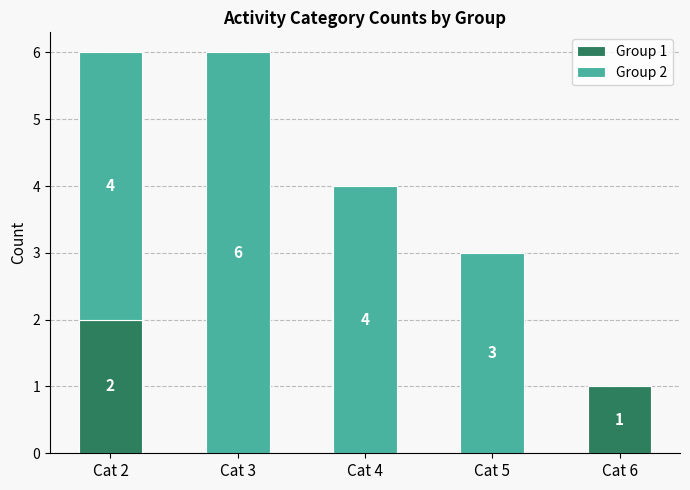

Is it true that Group 1 equals 1 at Cat 6?

True